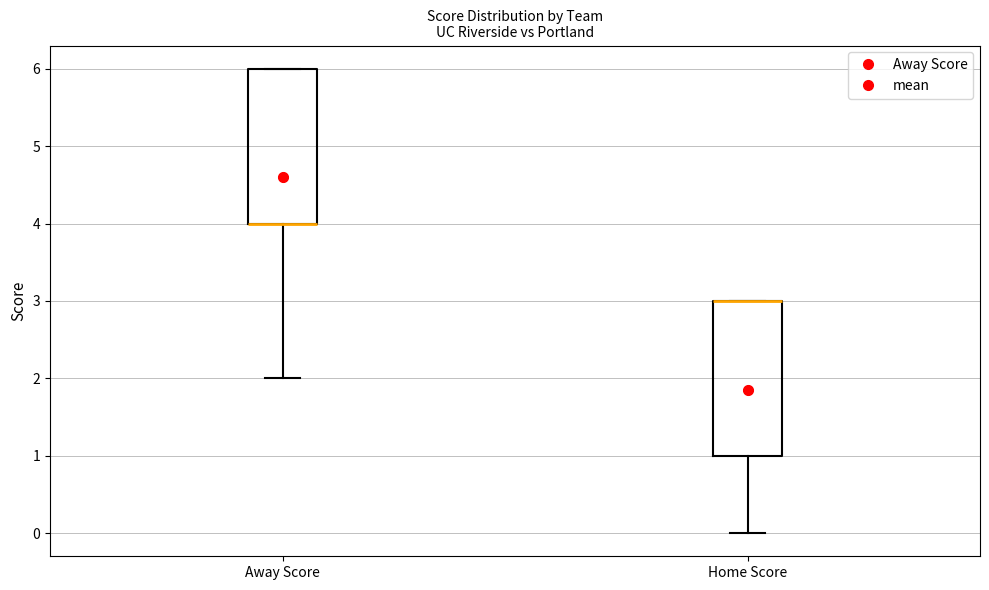

Where is the upper edge of the box for Home Score on the y-axis? The values are not printed on the chart, so give them approximately, as read against the axis.

3